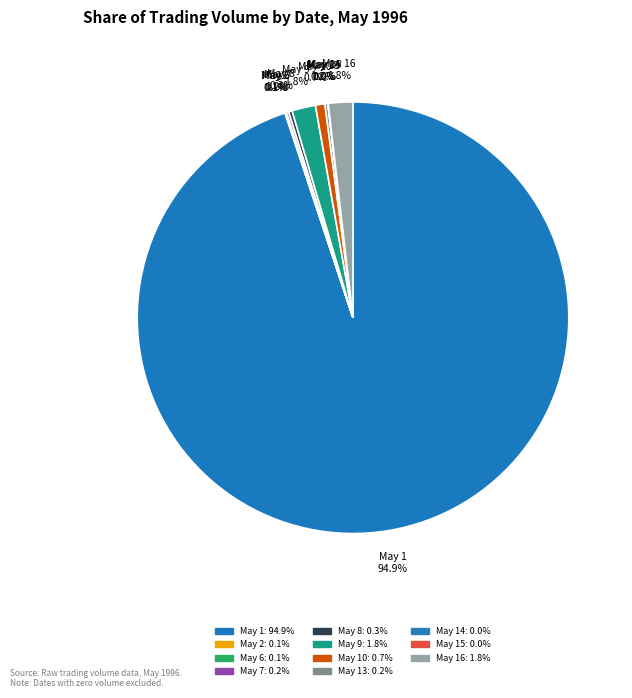

How much of the chart is everything except May 16 1.8%?

98.2%